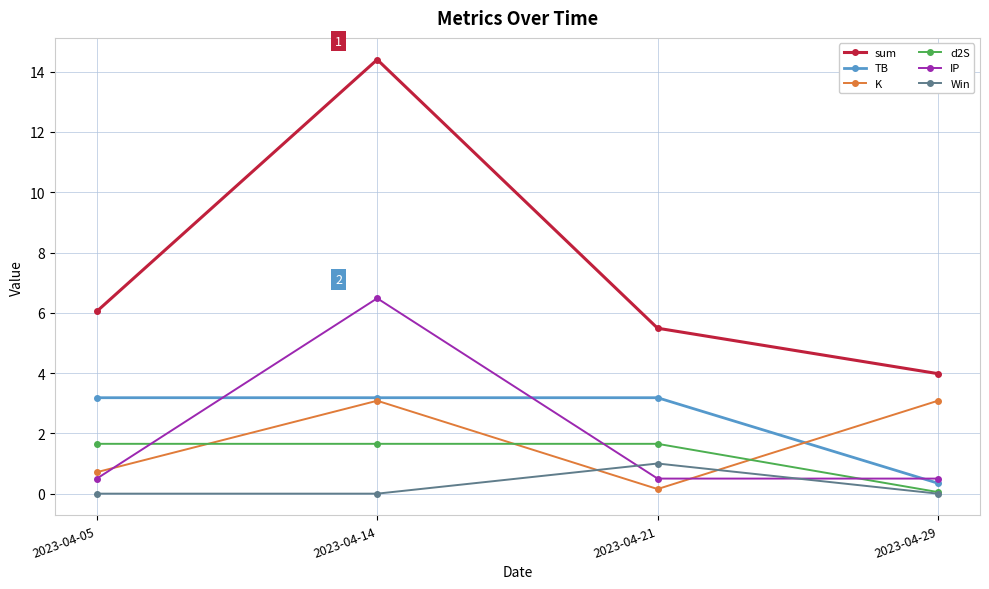

What are all the series names shown in the legend?

sum, TB, K, d2S, IP, Win